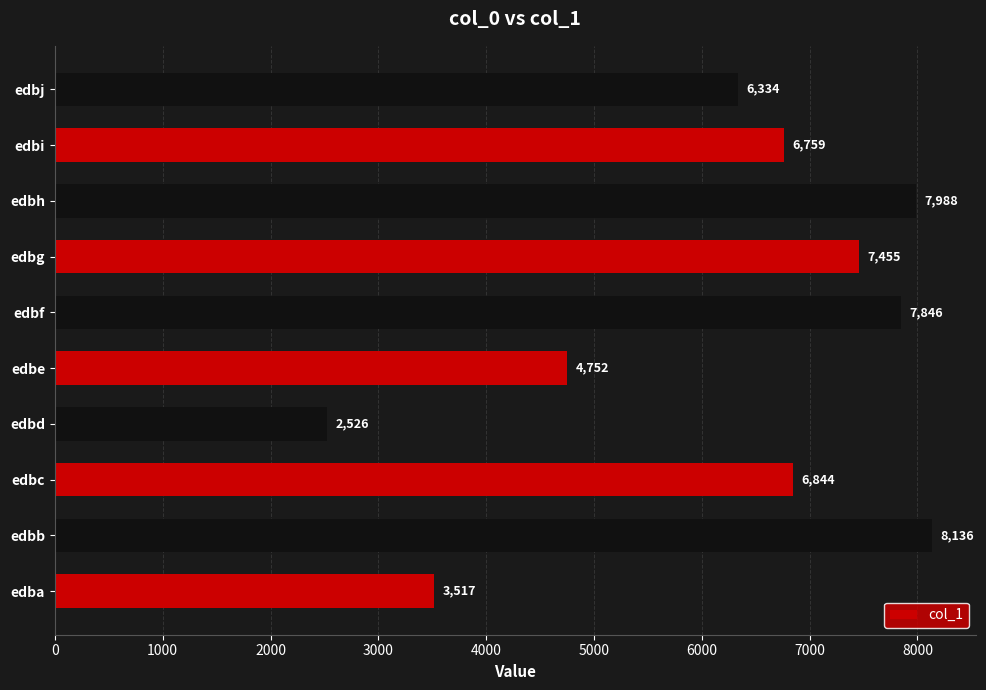

Does the chart contain stacked bars?

No